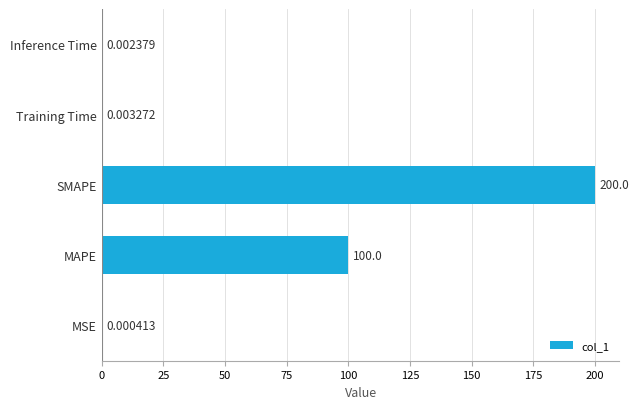

Where is the data nearest to the value 100?

MAPE